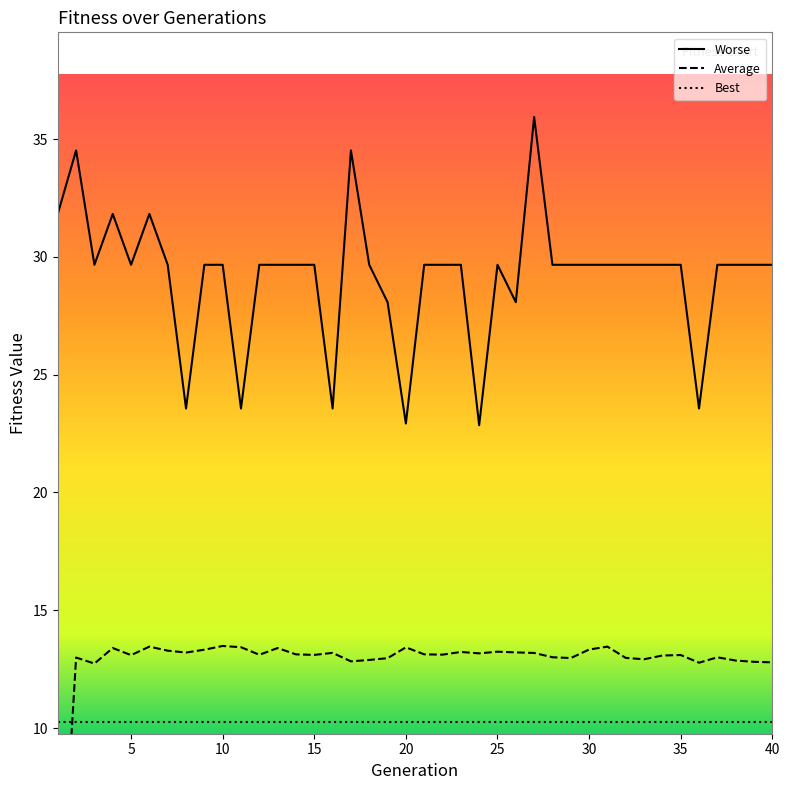

At which category does Average reach its first local valley?

3